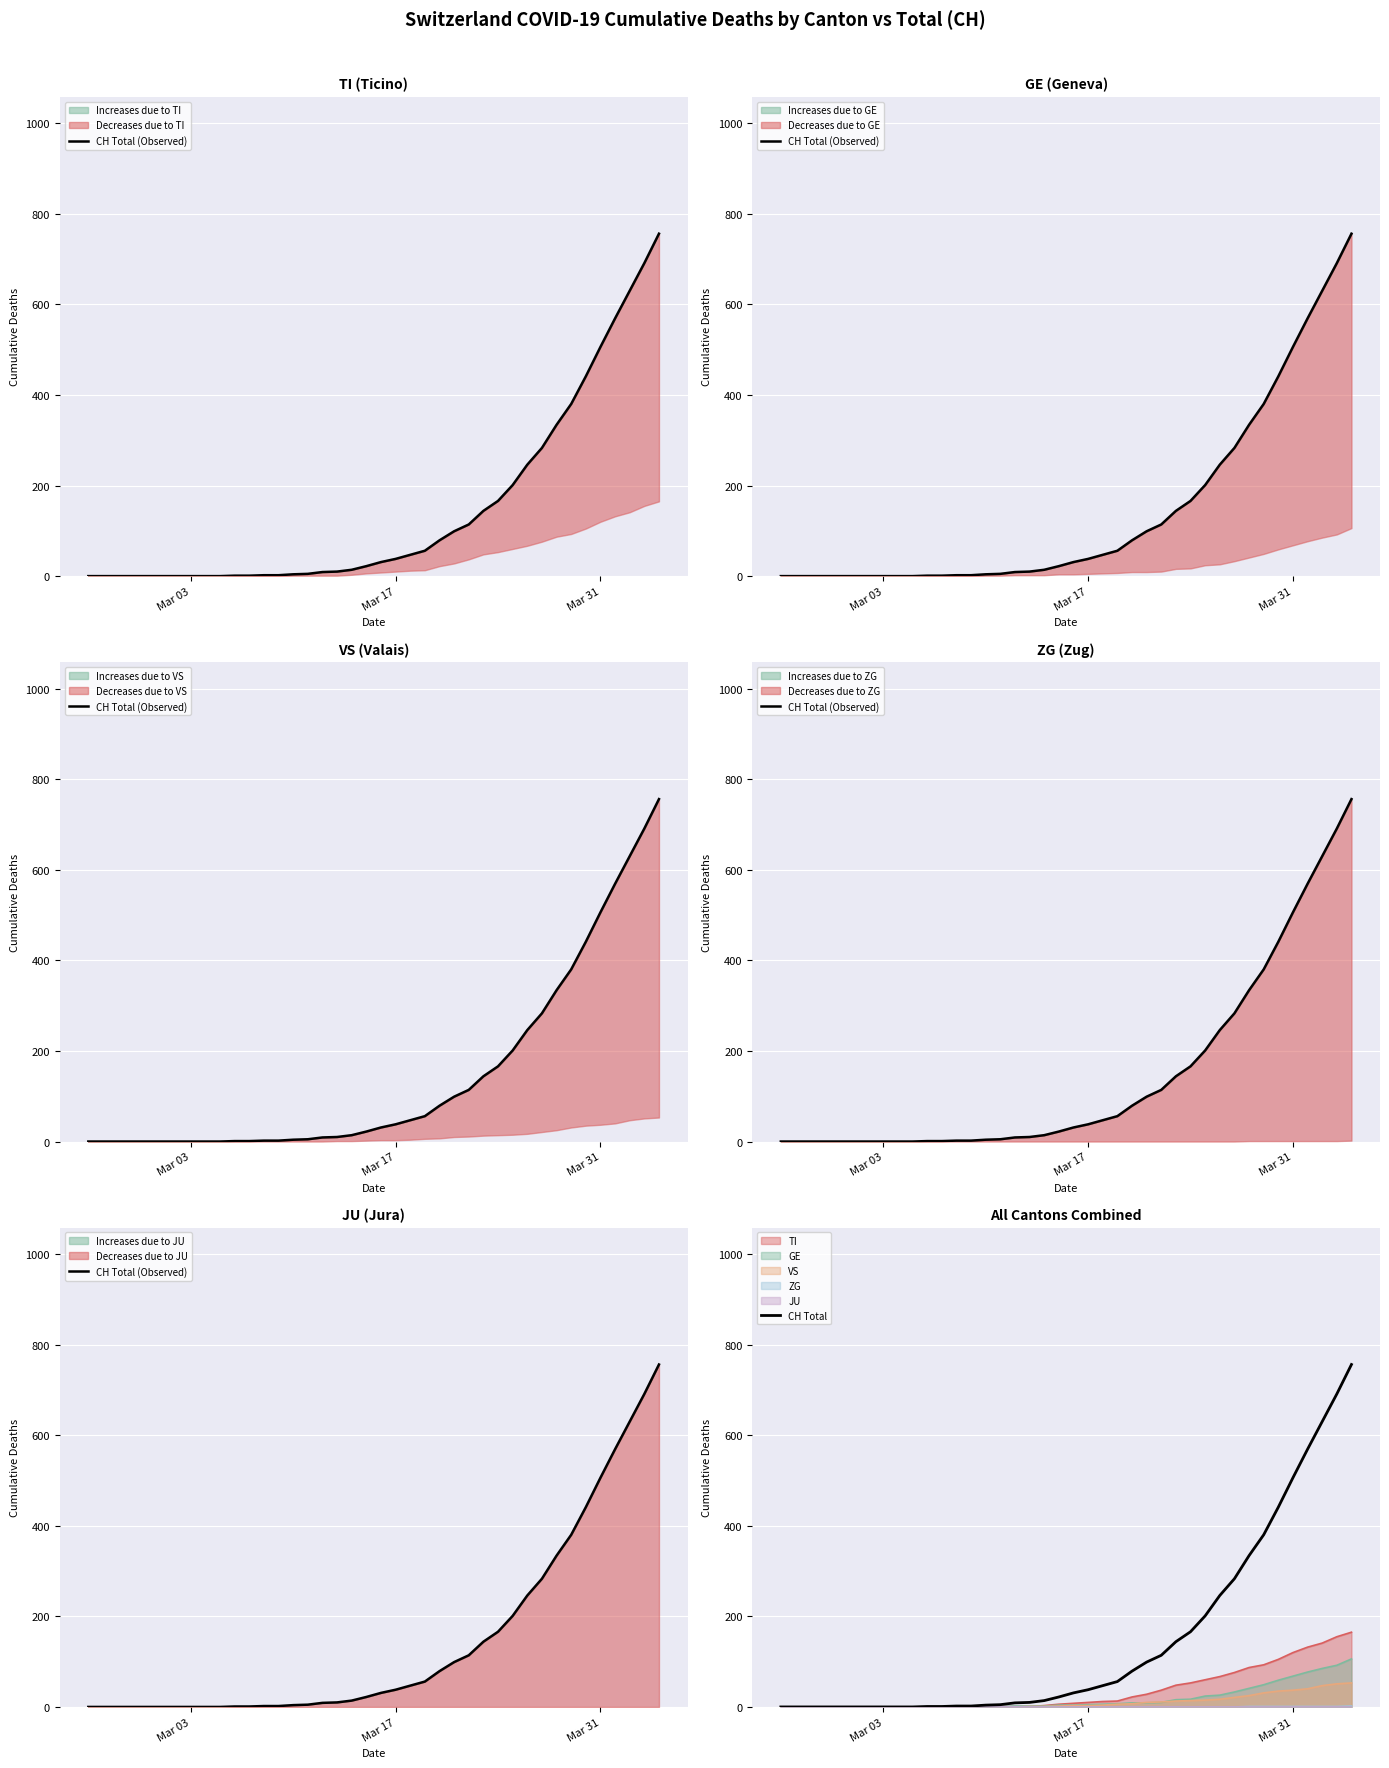

Reading left to right, what are all the values shown in this chart?

CH Total (Observed): 0	0	0	0	0	0	0	0	0	0	1	1	2	2	4	5	9	10	14	22	31	38	47	56	79	99	114	144	166	201	246	283	334	380	441	506	569	630	691	756
CH Total: 0	0	0	0	0	0	0	0	0	0	1	1	2	2	4	5	9	10	14	22	31	38	47	56	79	99	114	144	166	201	246	283	334	380	441	506	569	630	691	756